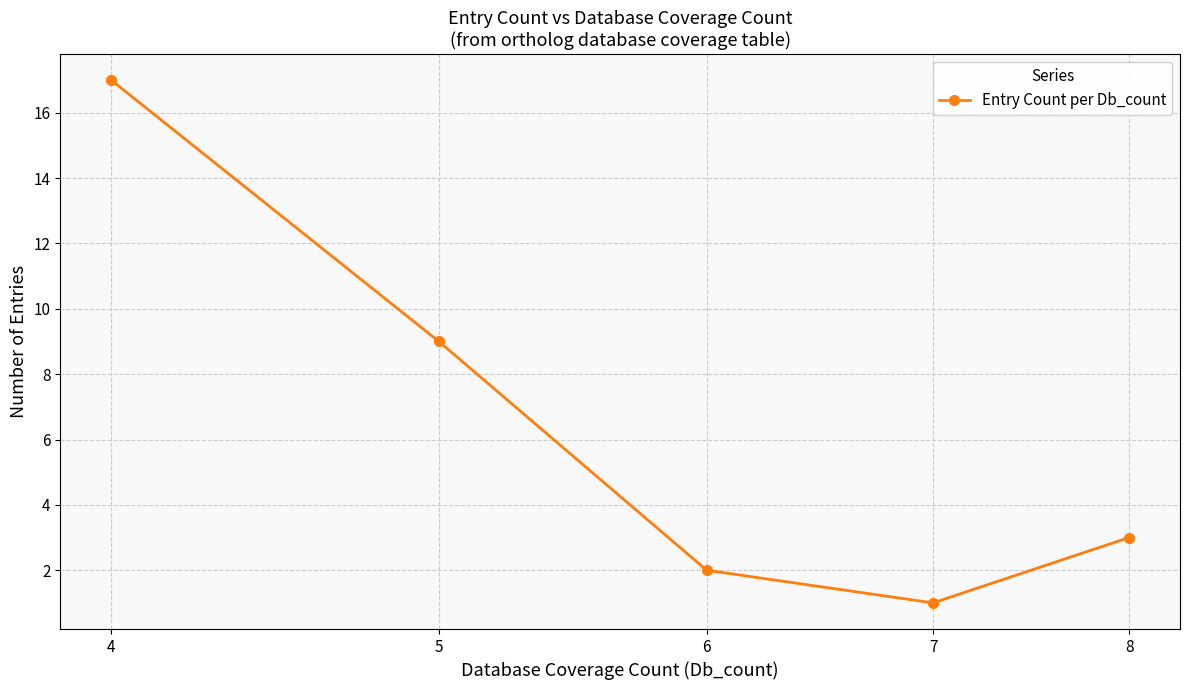

What is the ratio of the value at 8 to the value at 4?

0.2